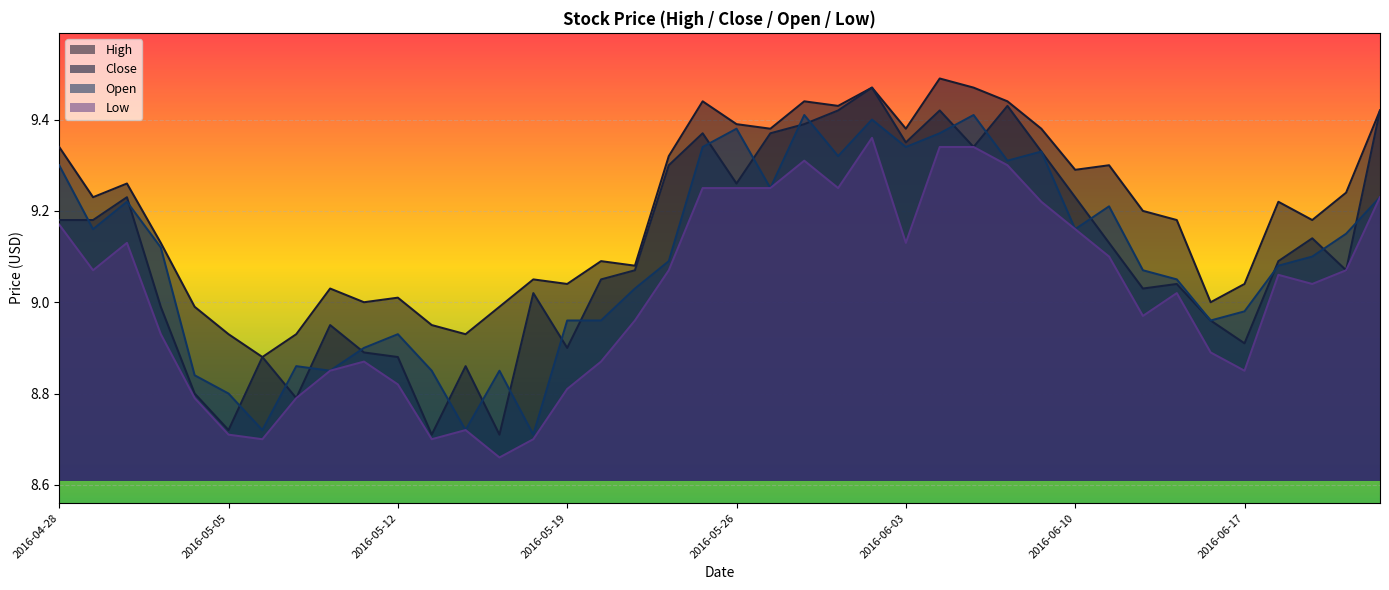

Between 2016-05-04 and 2016-06-23, which is larger?

2016-06-23